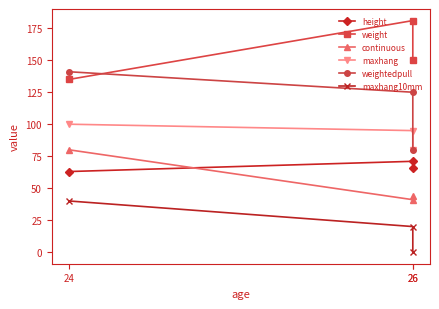

List the series in order of their peak value, highest first.

weight, weightedpull, maxhang, continuous, height, maxhang10mm